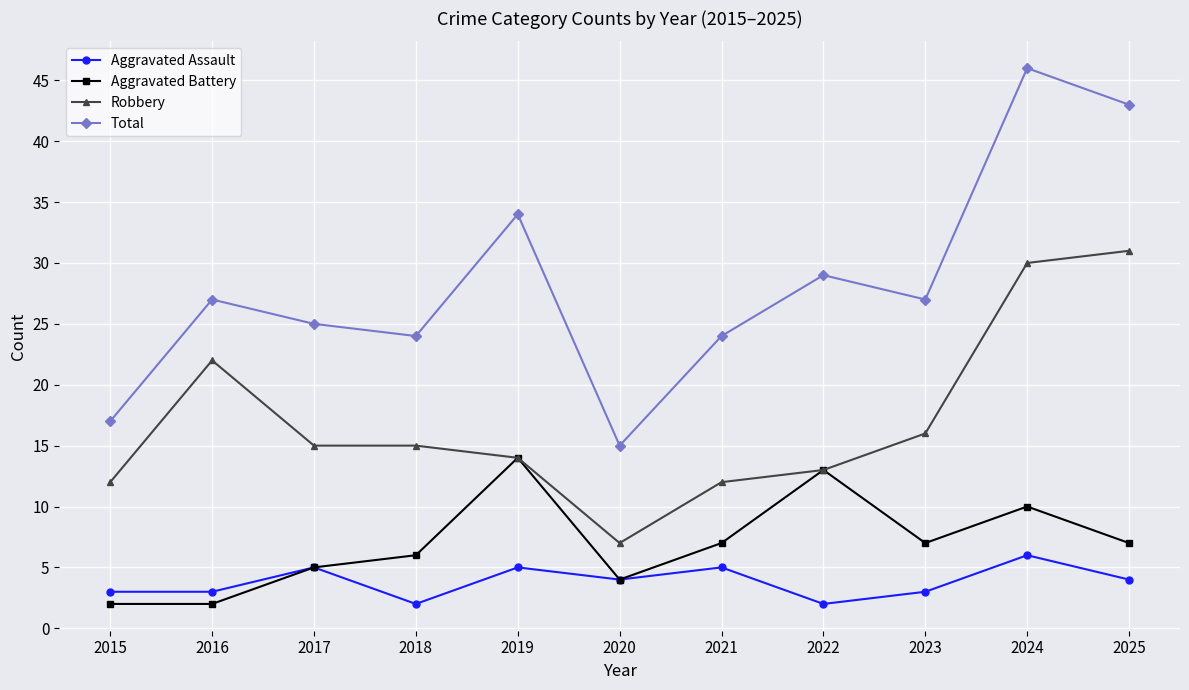

What is the spread (max minus min) of values at 2017?

20